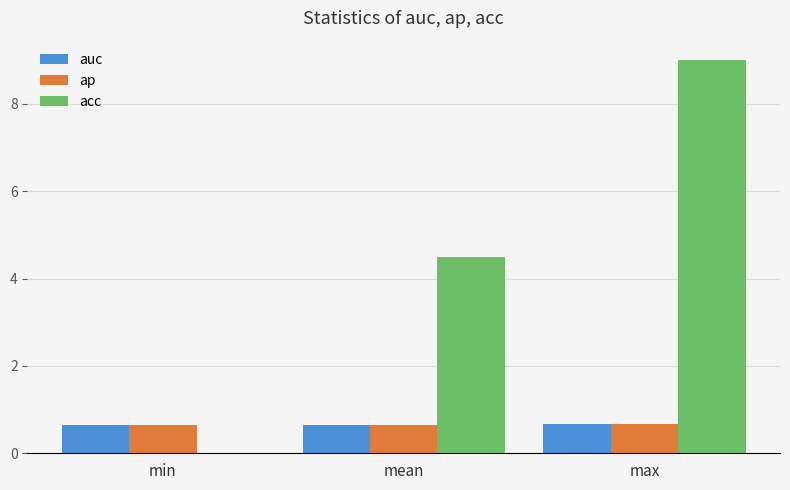

Between mean and max, which series saw the biggest shift?

acc